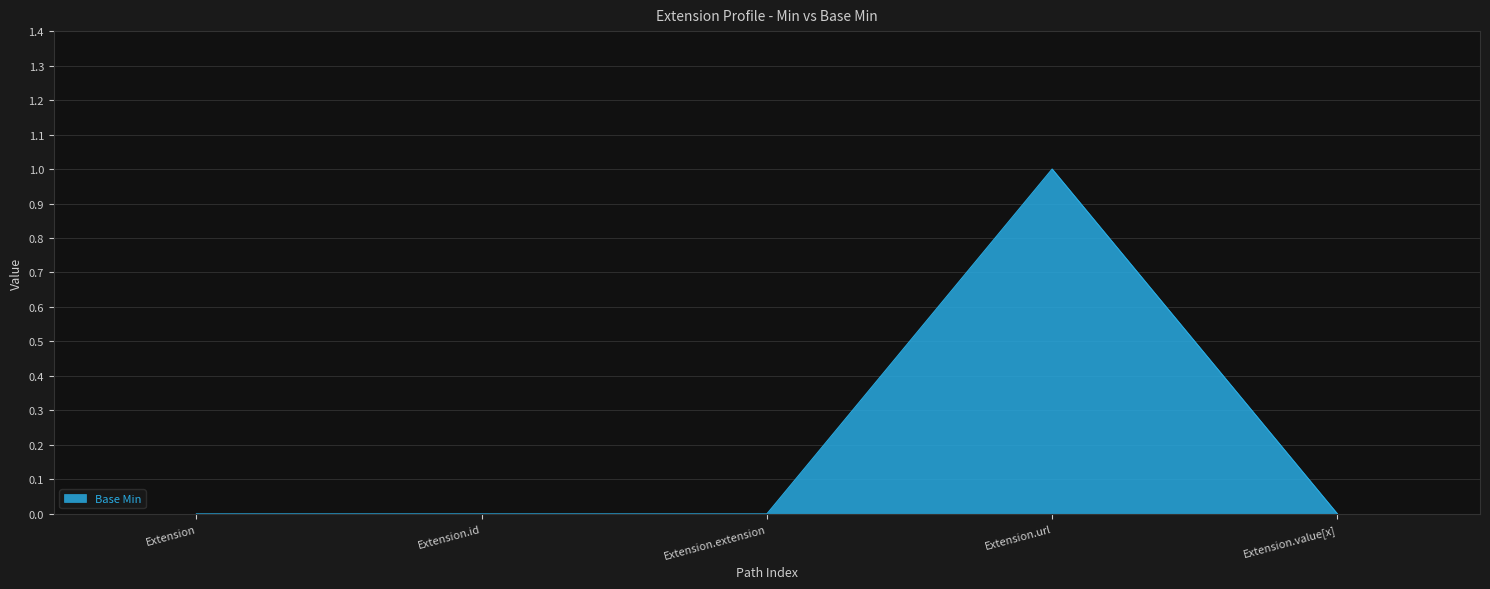

What position from the left is Extension.url?

4